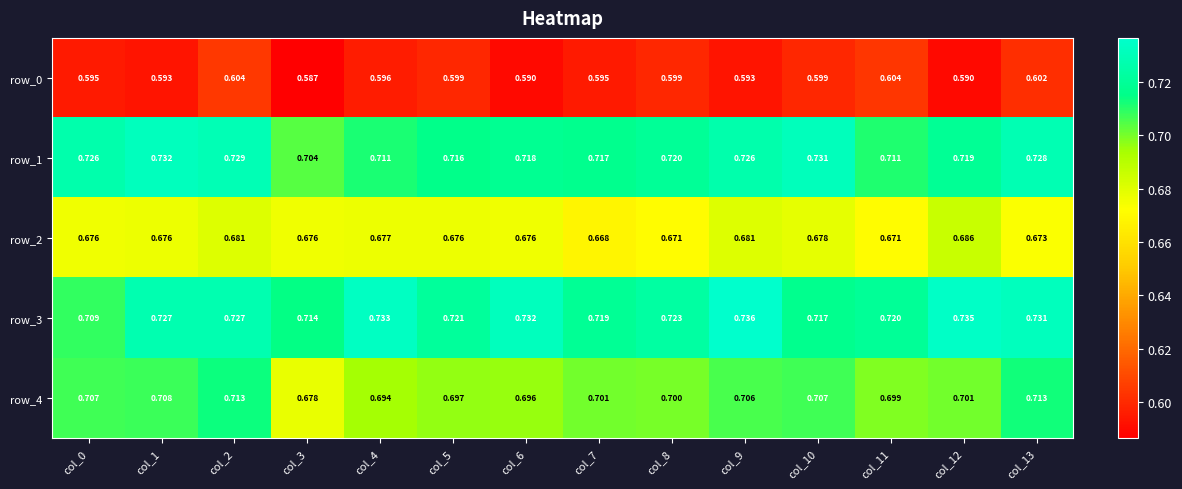

Where is row_0 nearest to the value 0?

col_3